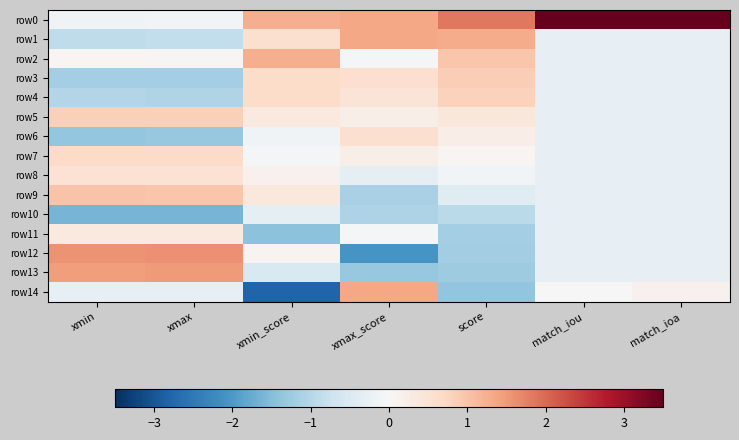

Rank the series by their maximum value, from lowest to highest.

row10, row11, row8, row6, row7, row4, row5, row3, row9, row2, row1, row14, row13, row12, row0